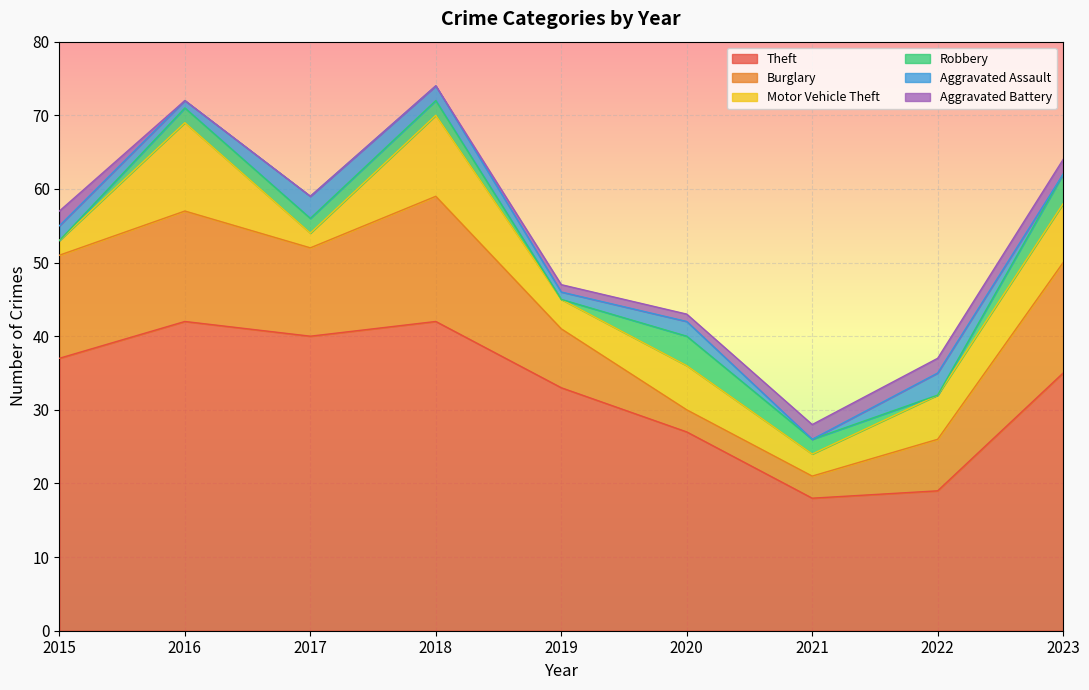

How many Robbery values are between 0 and 2?

7